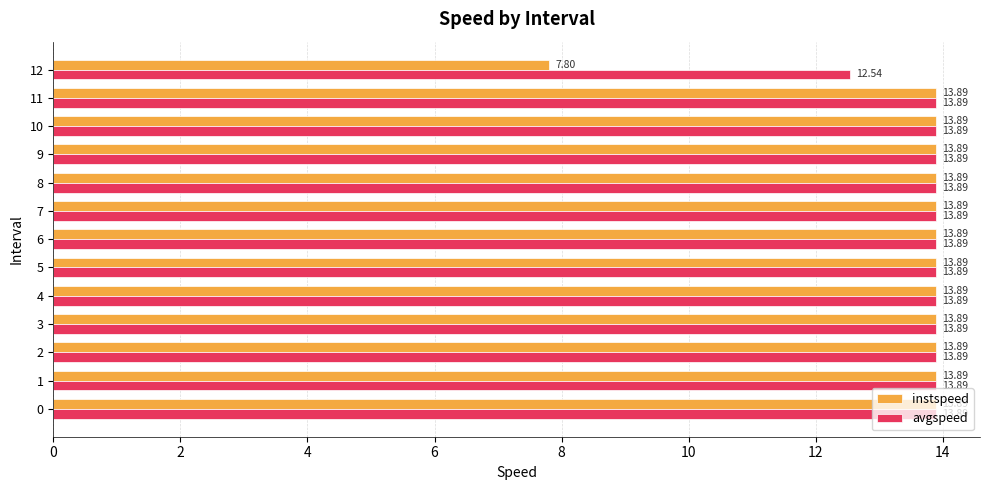

What is the total value across all series at 2?

27.8